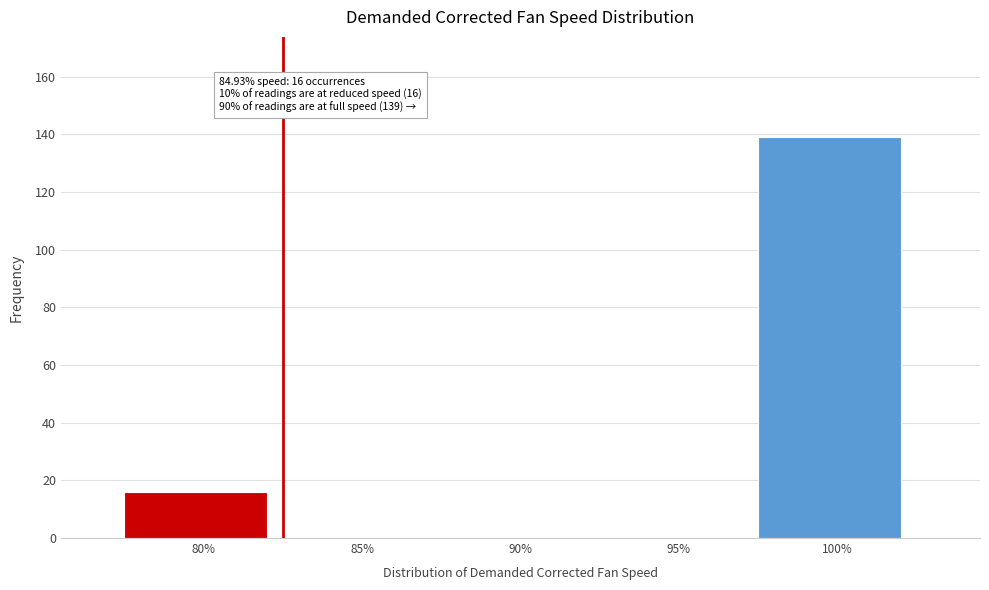

Reading right to left, extract all data points from this chart.

100%=139	95%=0	90%=0	85%=0	80%=16